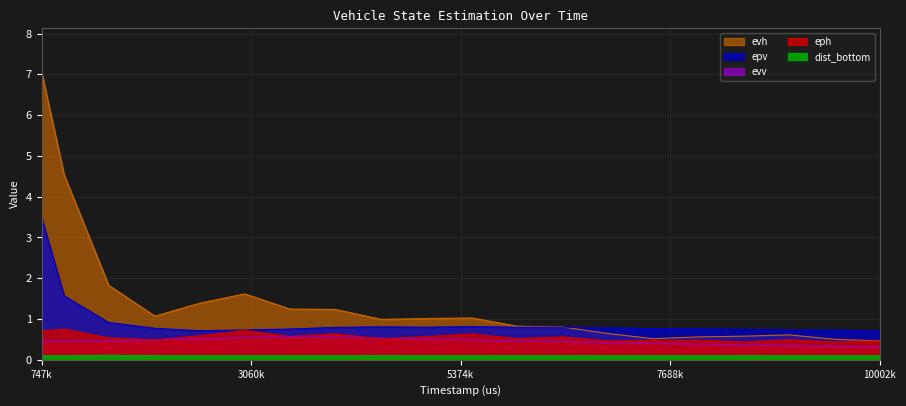

True or false: dist_bottom and epv intersect in this chart.

False